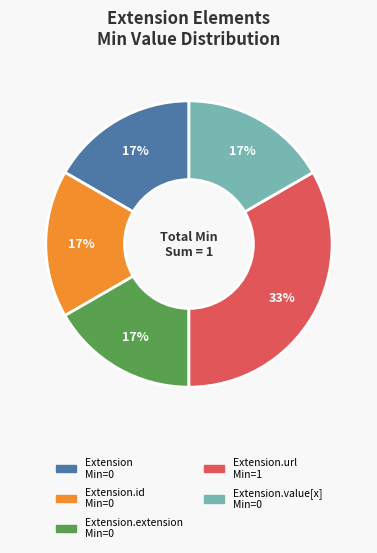

Does any single category account for the majority?

No